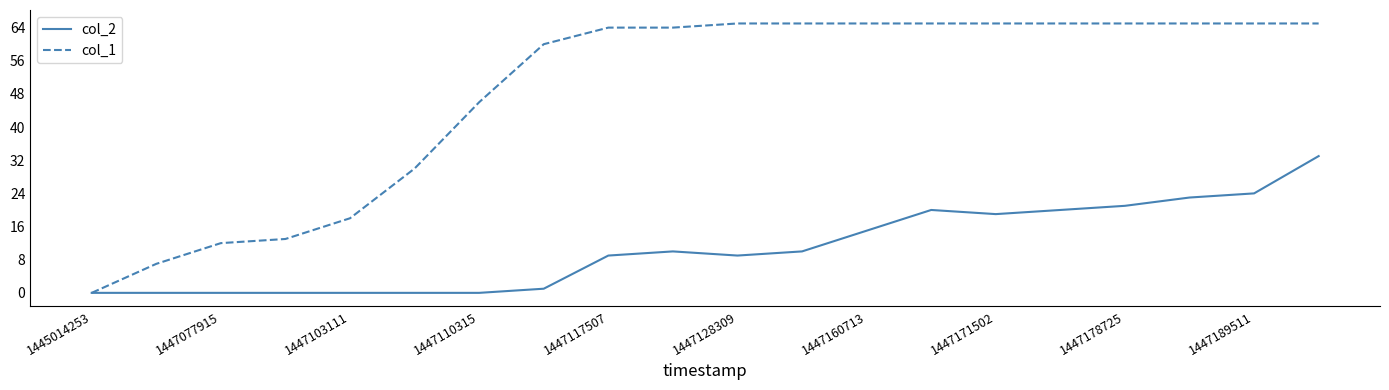

Which series has the largest total across all categories?

col_1